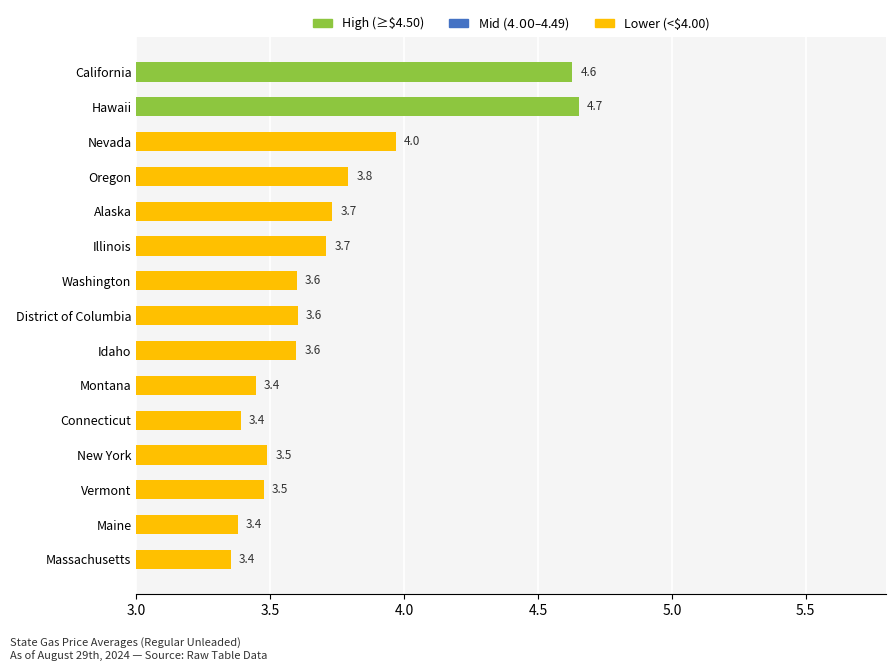

At which label is the value closest to 4?

Nevada